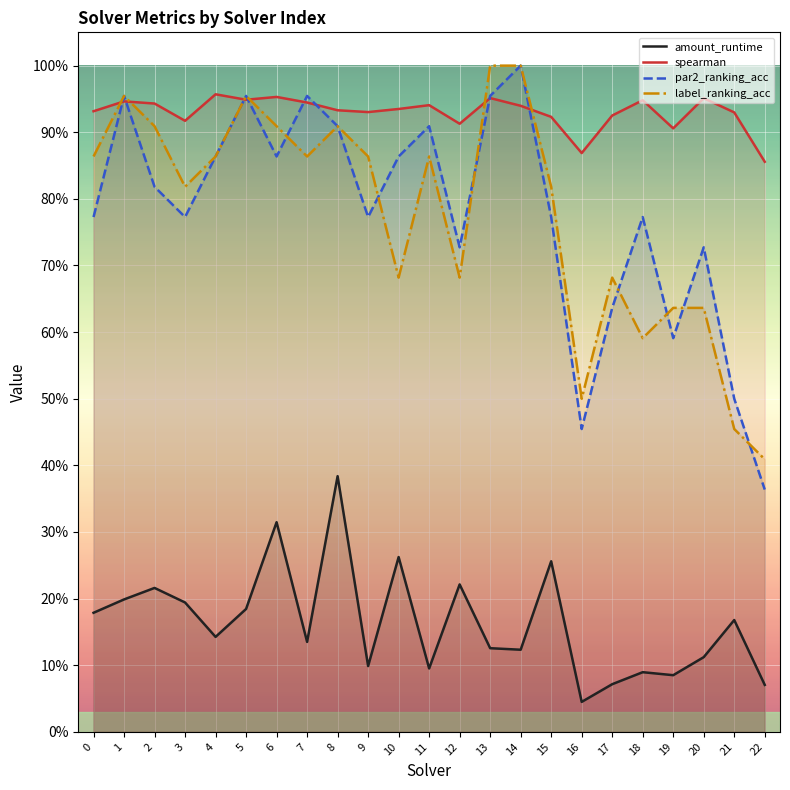

True or false: par2_ranking_acc has more than 0 points higher than both neighbors.

True